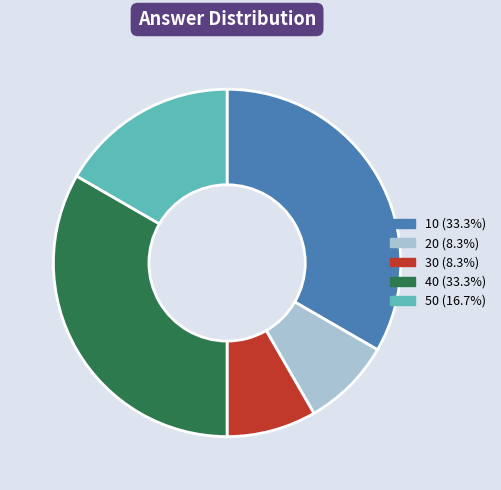

Is 30 the majority of the pie?

No